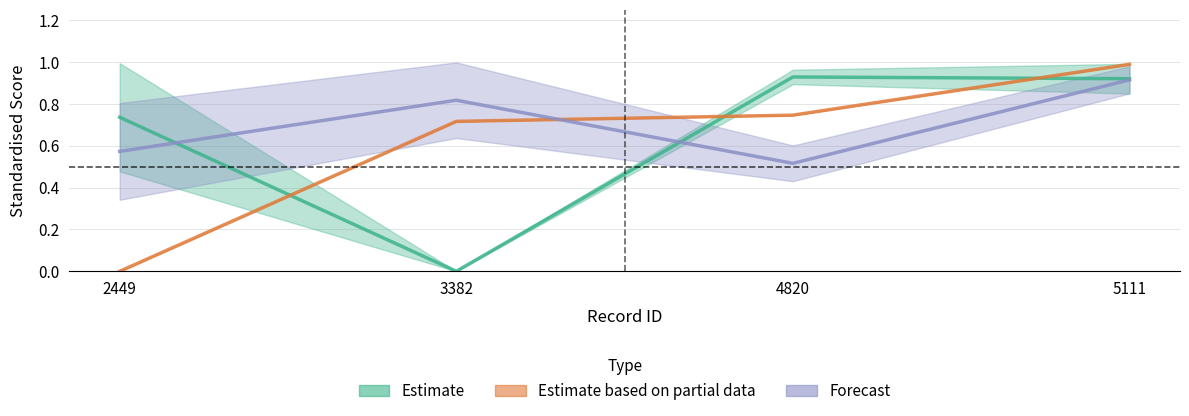

Where is dens.cvap.std nearest to the value 0?

3382